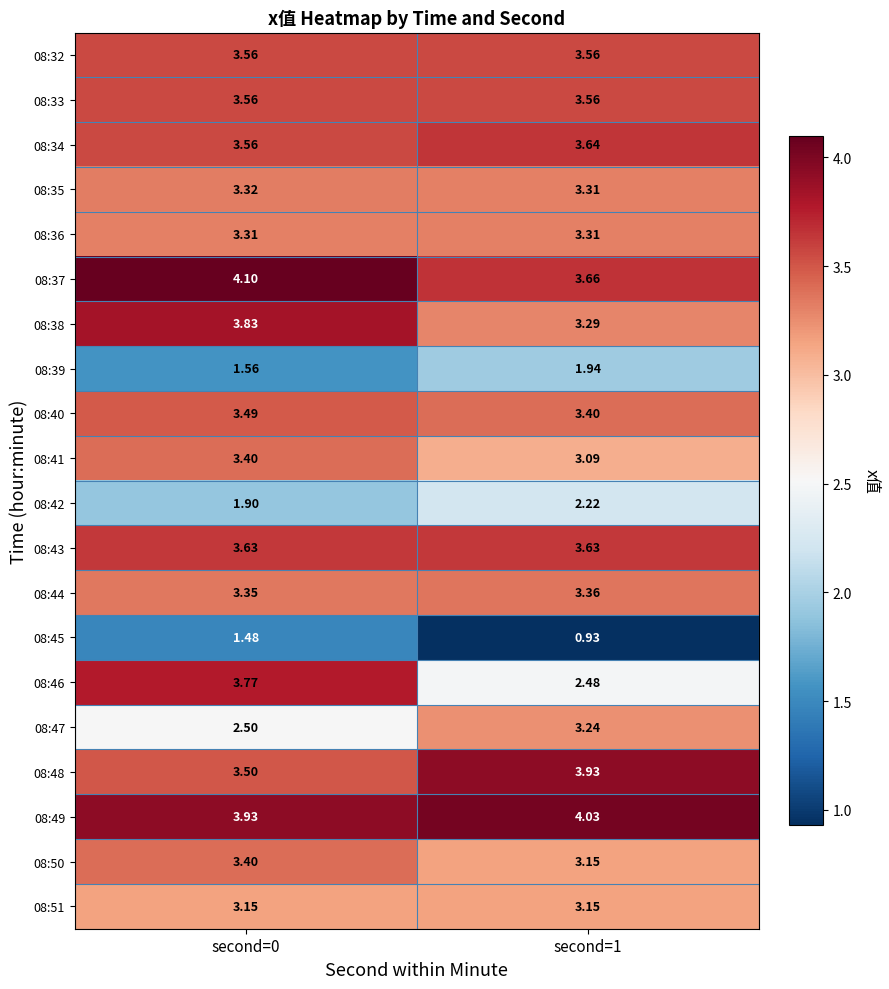

Is the value of 08:37 at second=0 greater than the value of 08:49 at second=1?

Yes